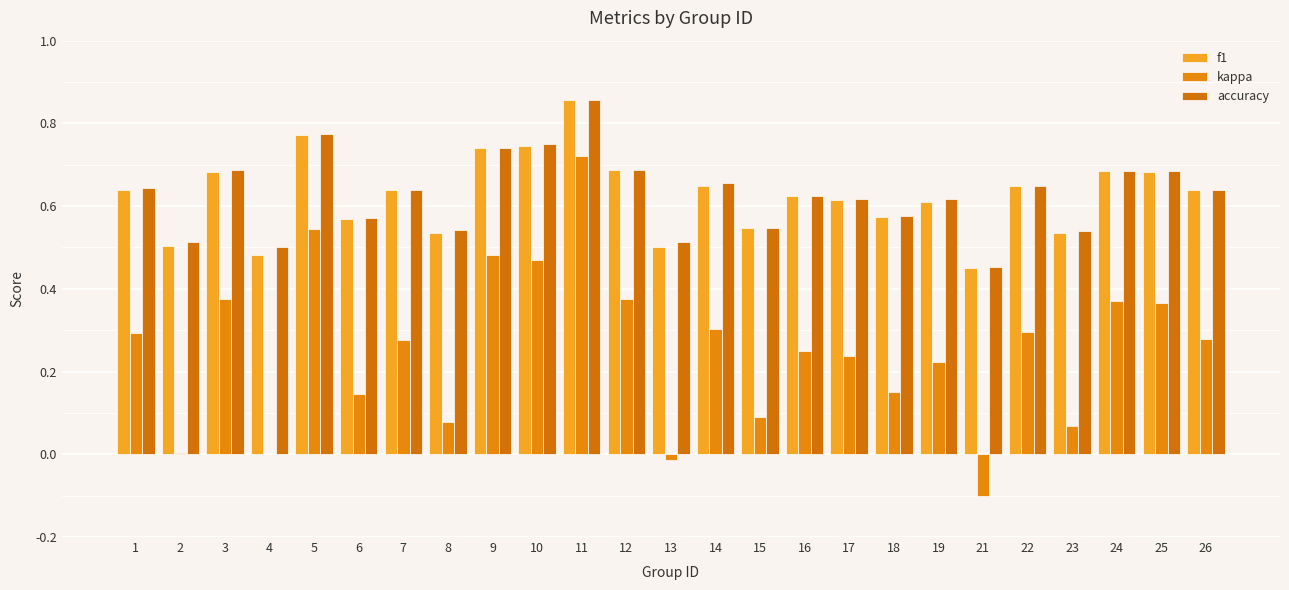

What is the value of the f1 bar at the 5th from the left?

0.8